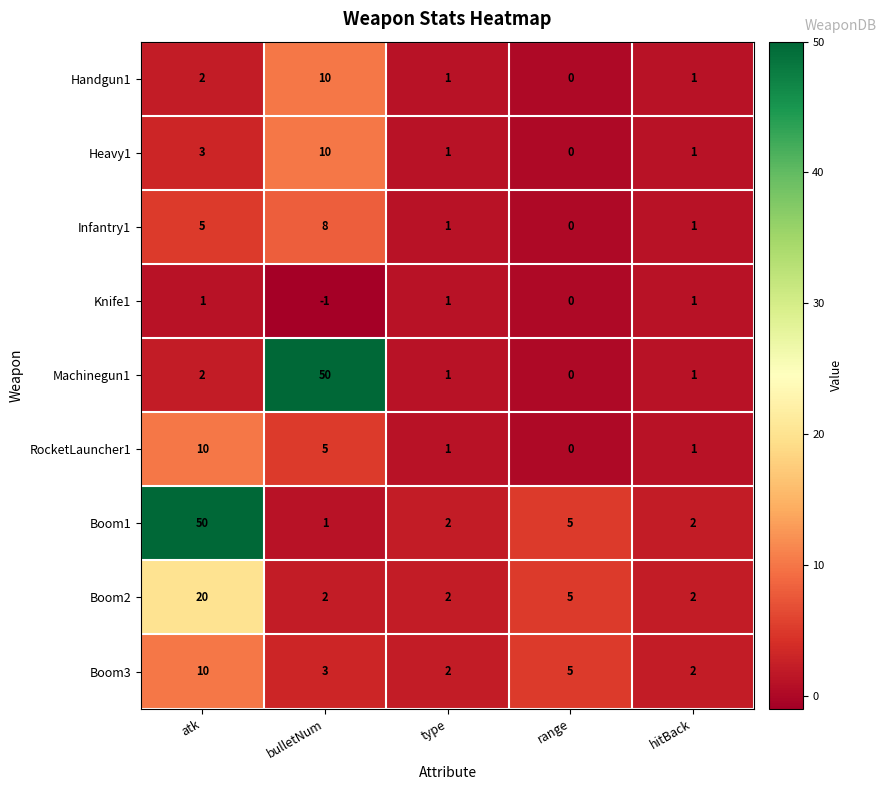

The Machinegun1 series shows 2 at atk. True or false?

True